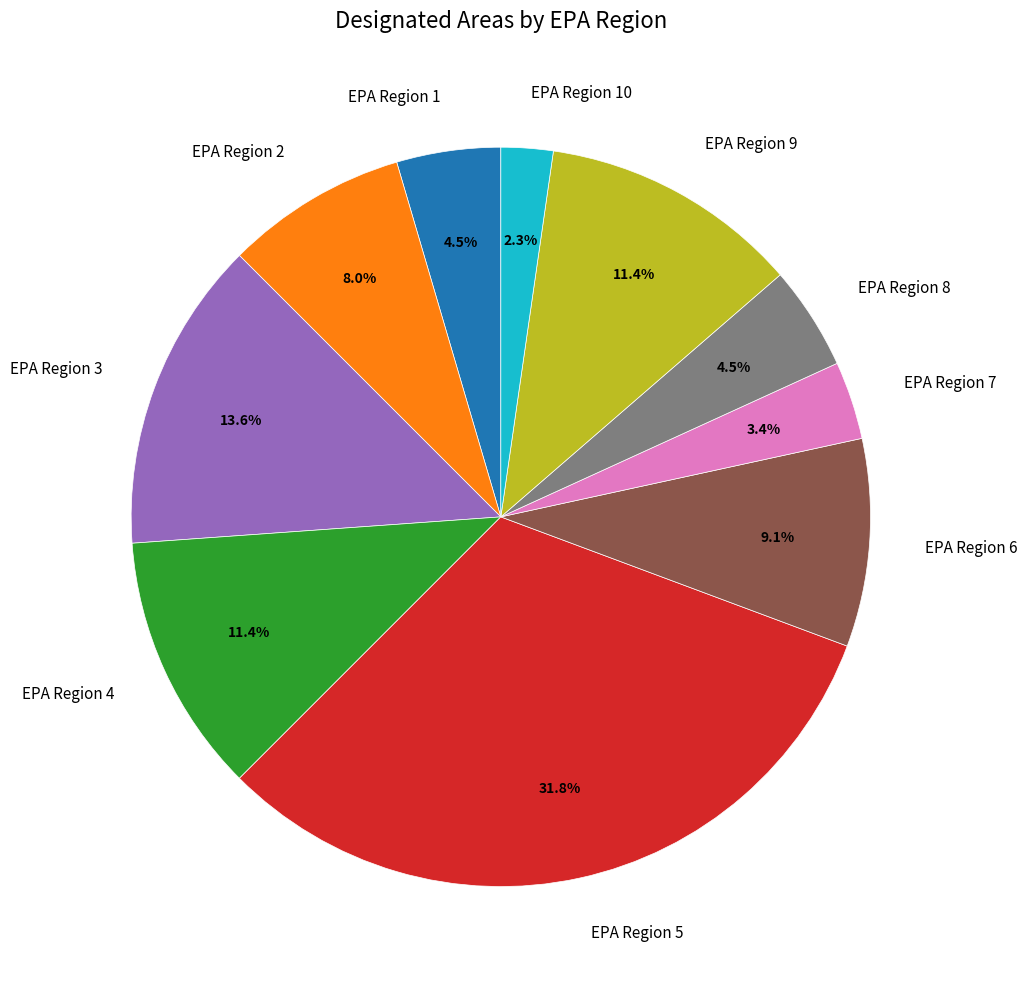

What is the total percentage of EPA Region 9 and EPA Region 6?

20.5%